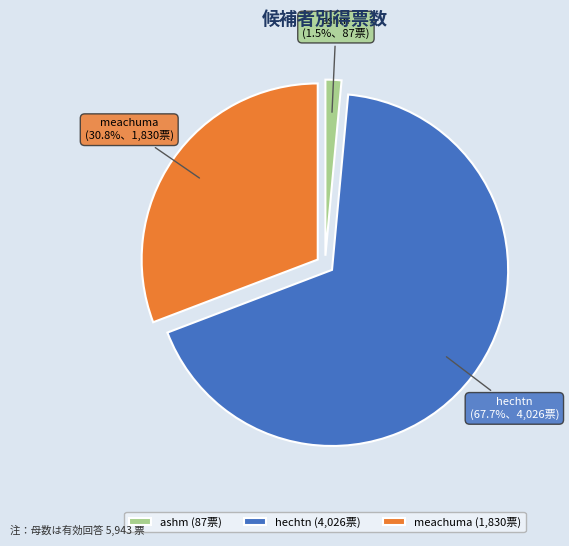

The meachuma slice represents 31% of the pie. True or false?

True